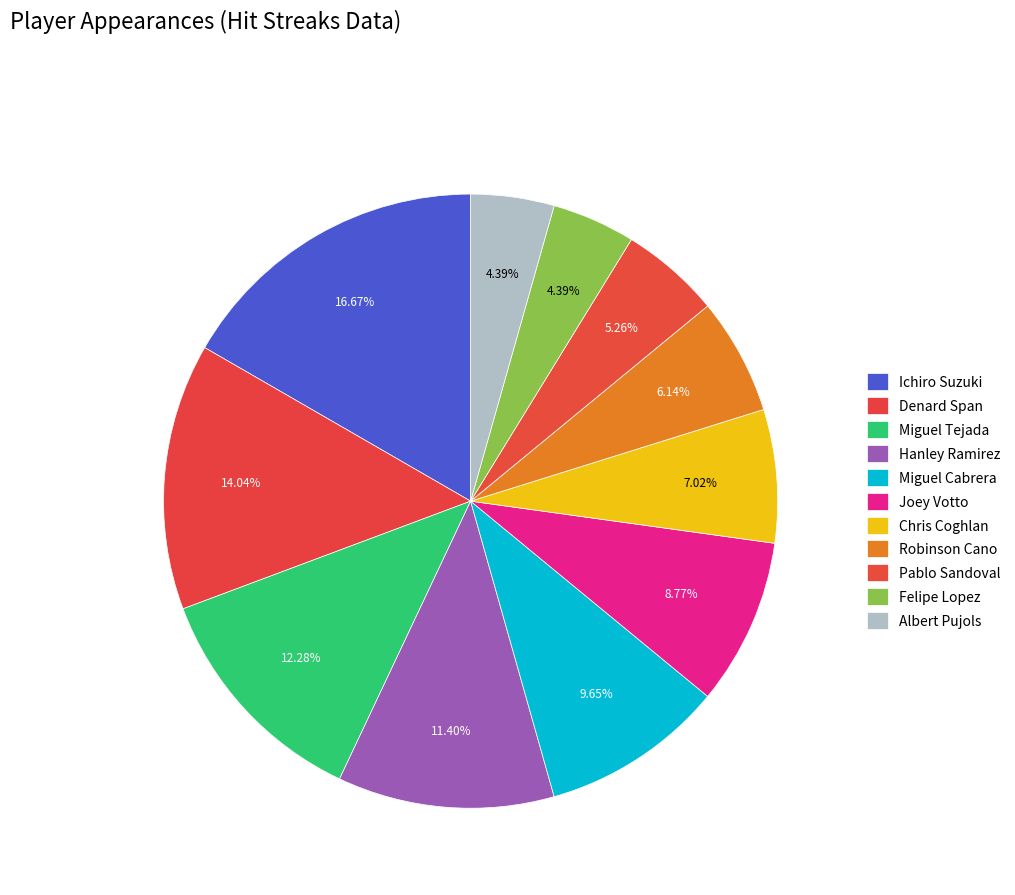

How much of the chart is everything except Ichiro Suzuki?

83.3%